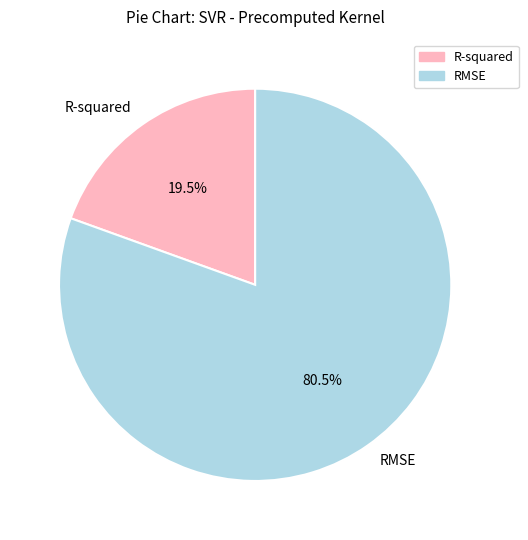

Is R-squared the majority of the pie?

No